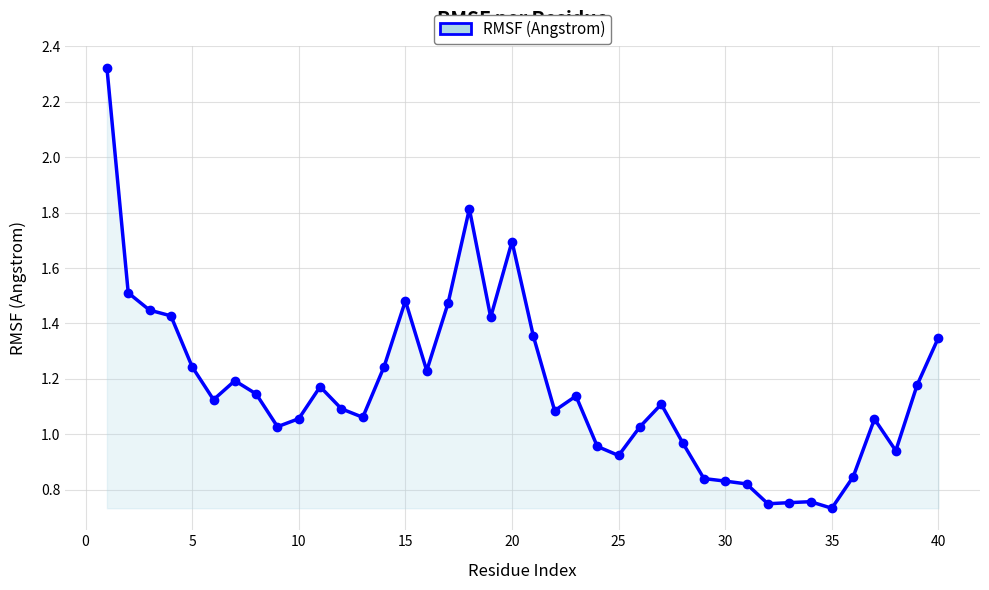

How many values are below 1?

12